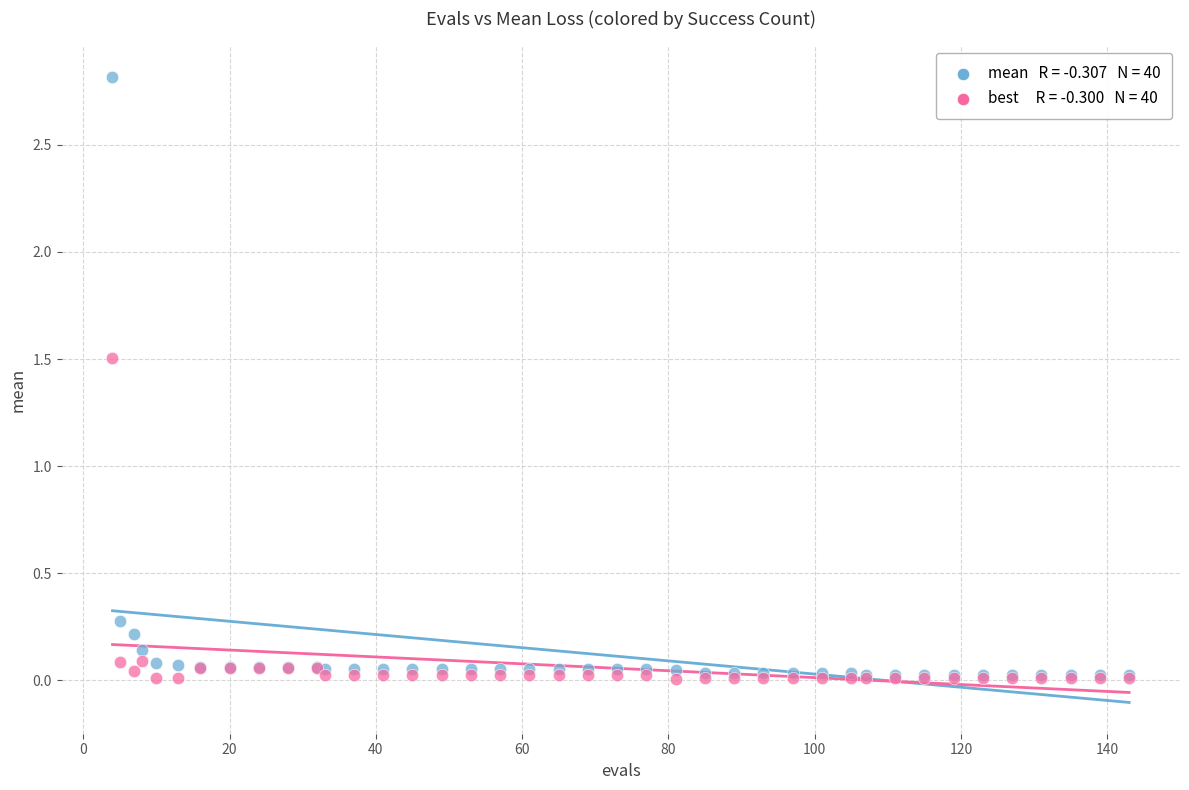

Across all series, what Y value is closest to 1?

1.5